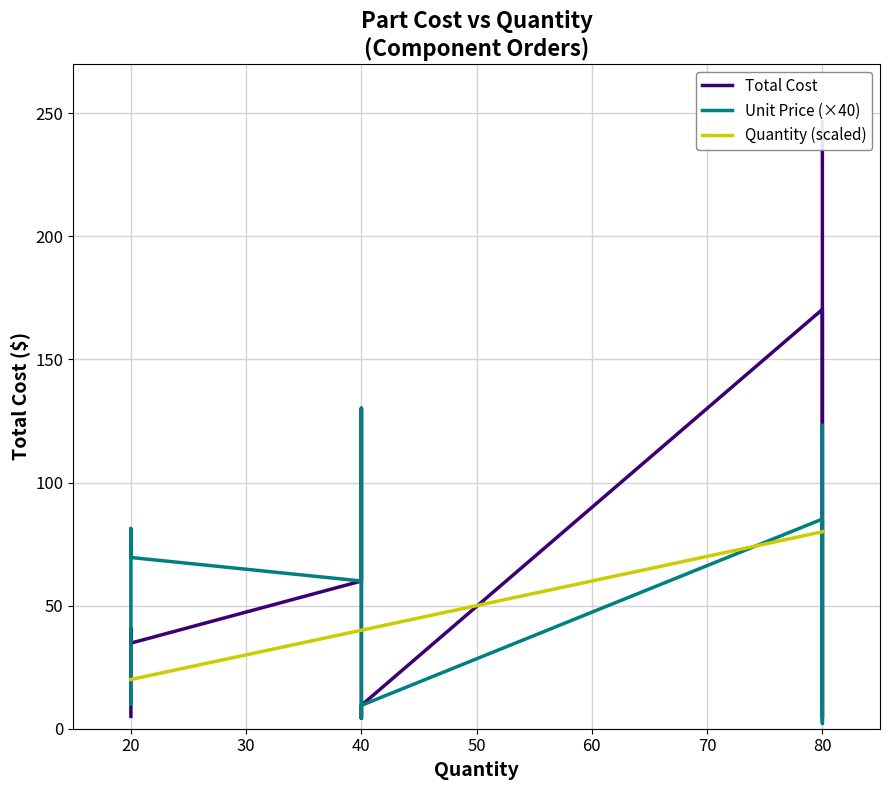

Which series has the largest total across all categories?

Total Cost